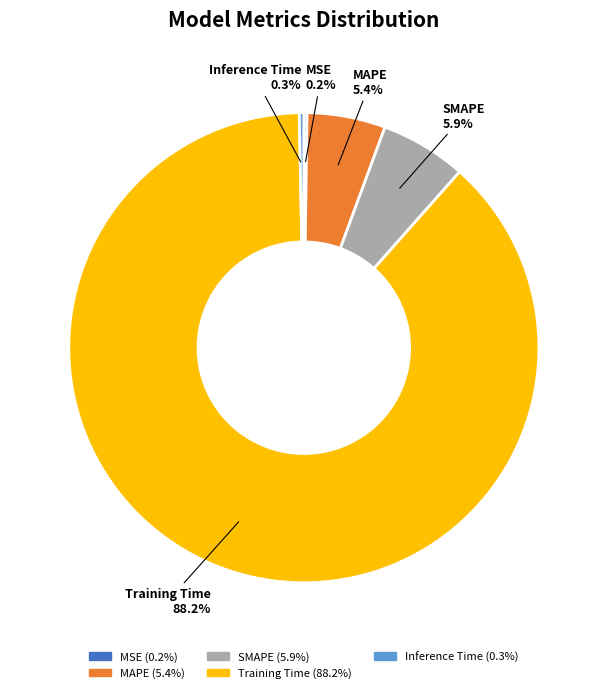

To the nearest percent, what is the difference between the SMAPE and Training Time slice percentages?

82%